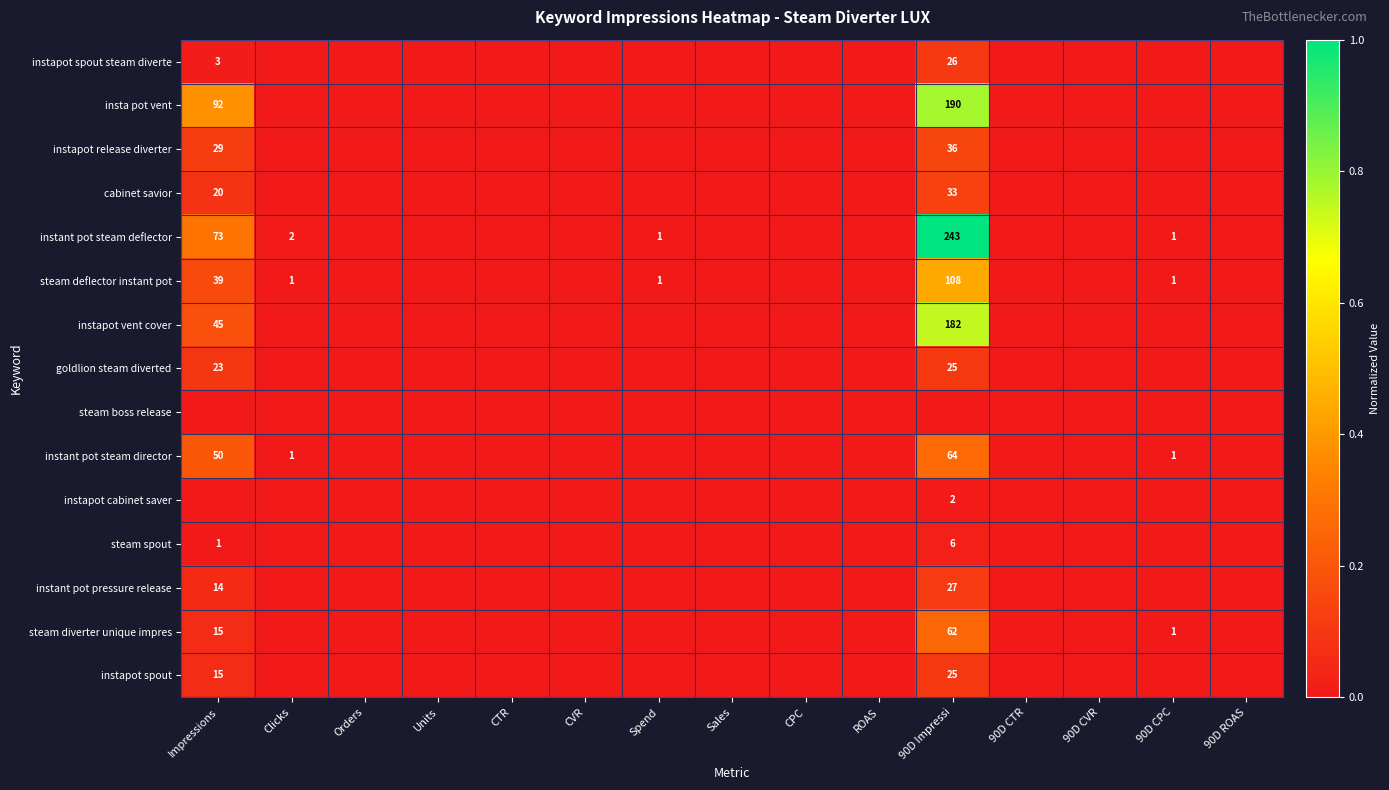

Is it true that instapot spout equals 8 at Impressions?

False